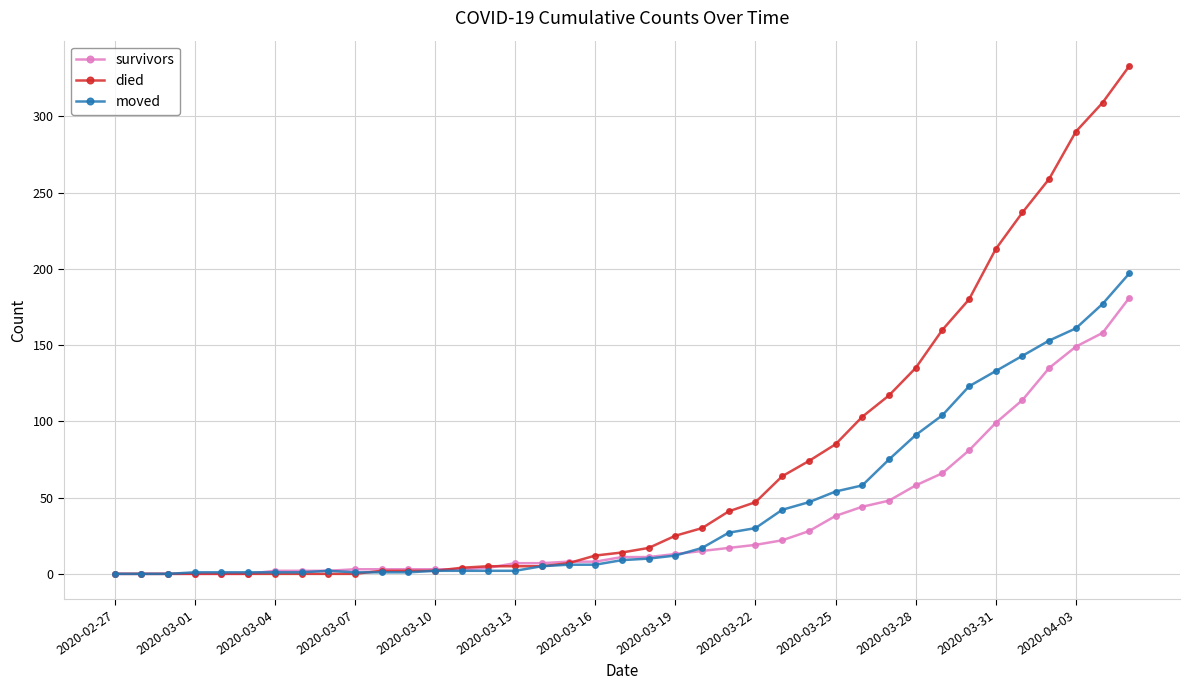

Rank the series by their maximum value, from lowest to highest.

survivors, moved, died